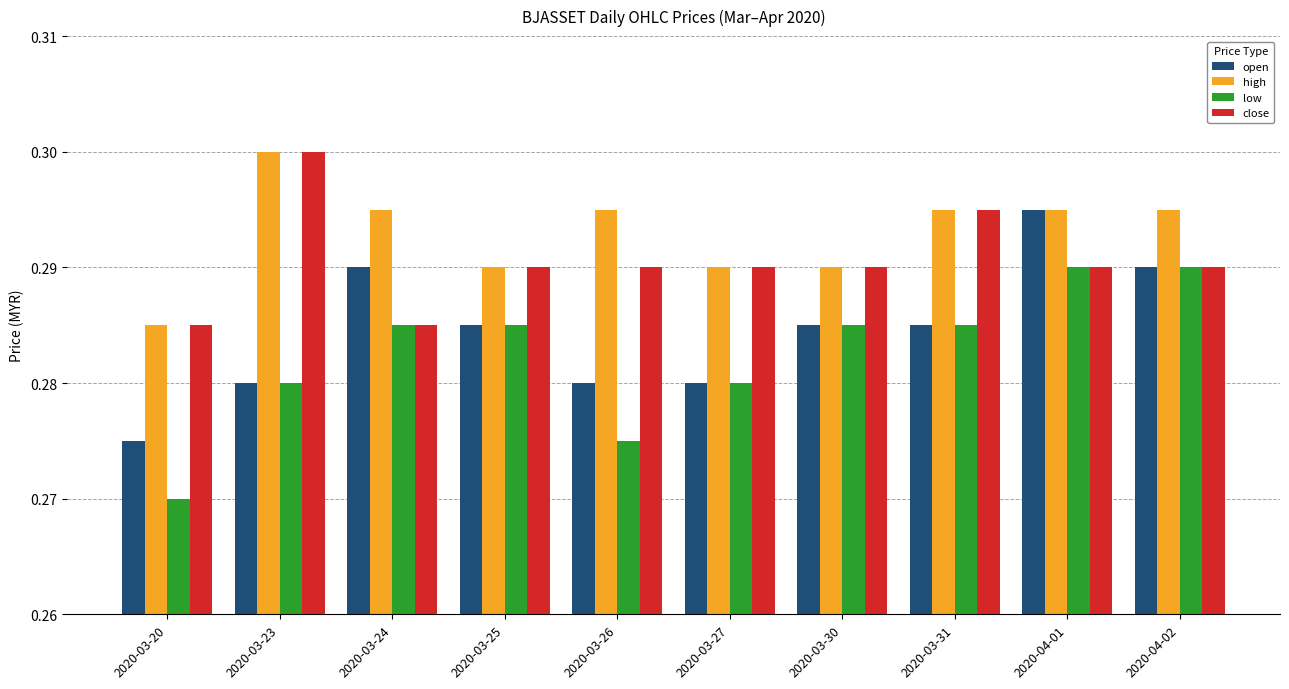

How many low values are between 0 and 1?

10